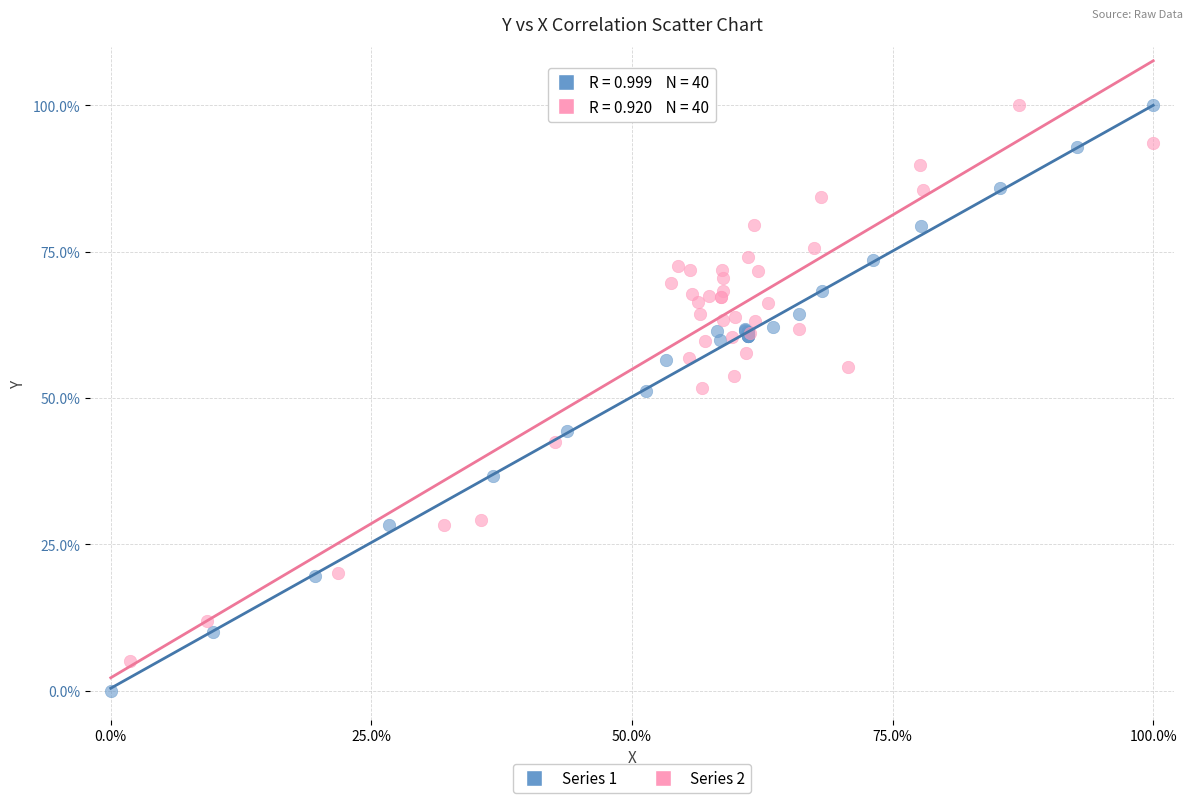

Which series has the widest spread of Y values?

Series 1